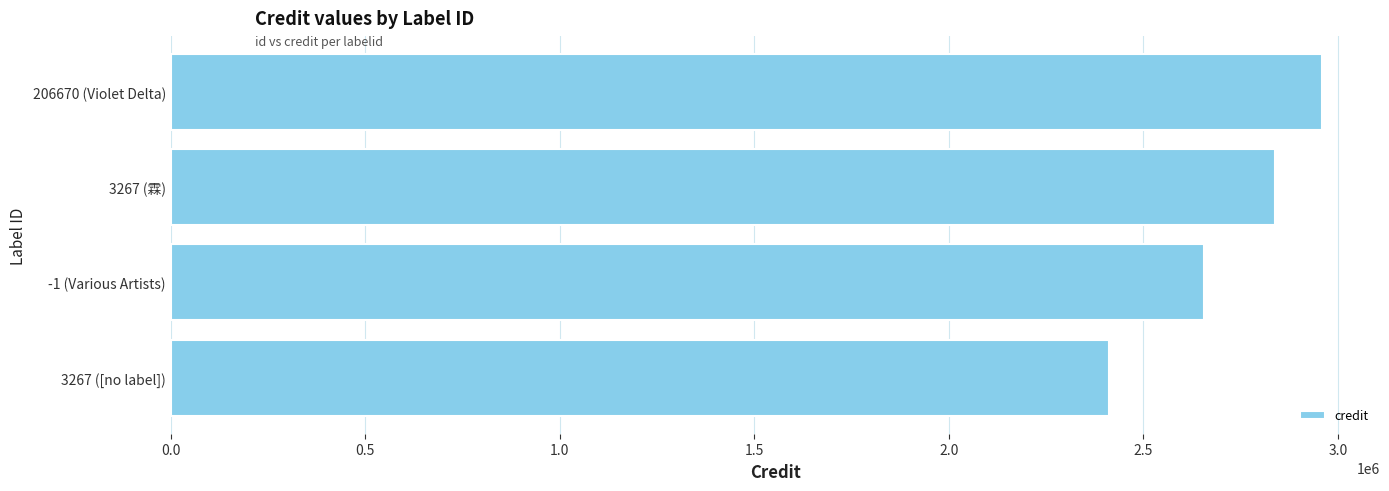

What is the sum of all values?

10865983